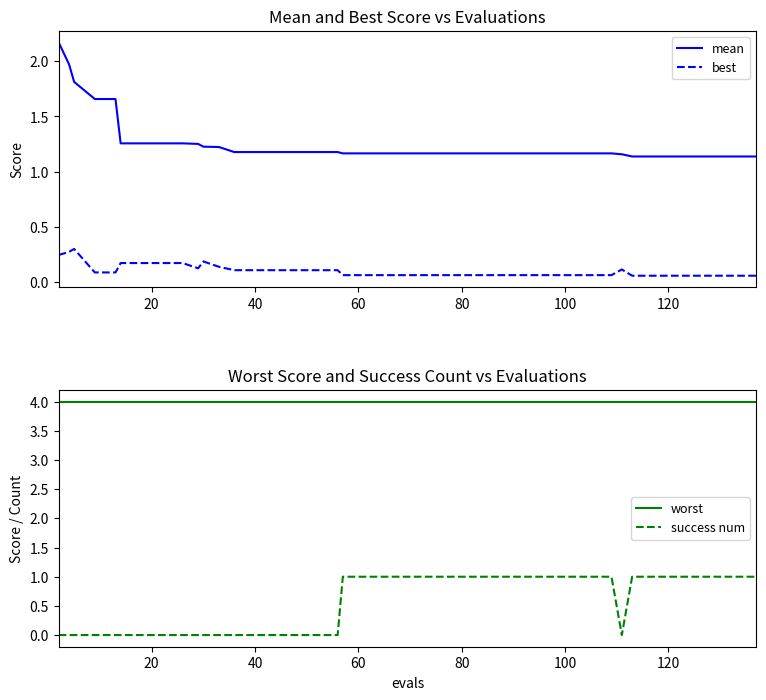

True or false: best and mean intersect in this chart.

False